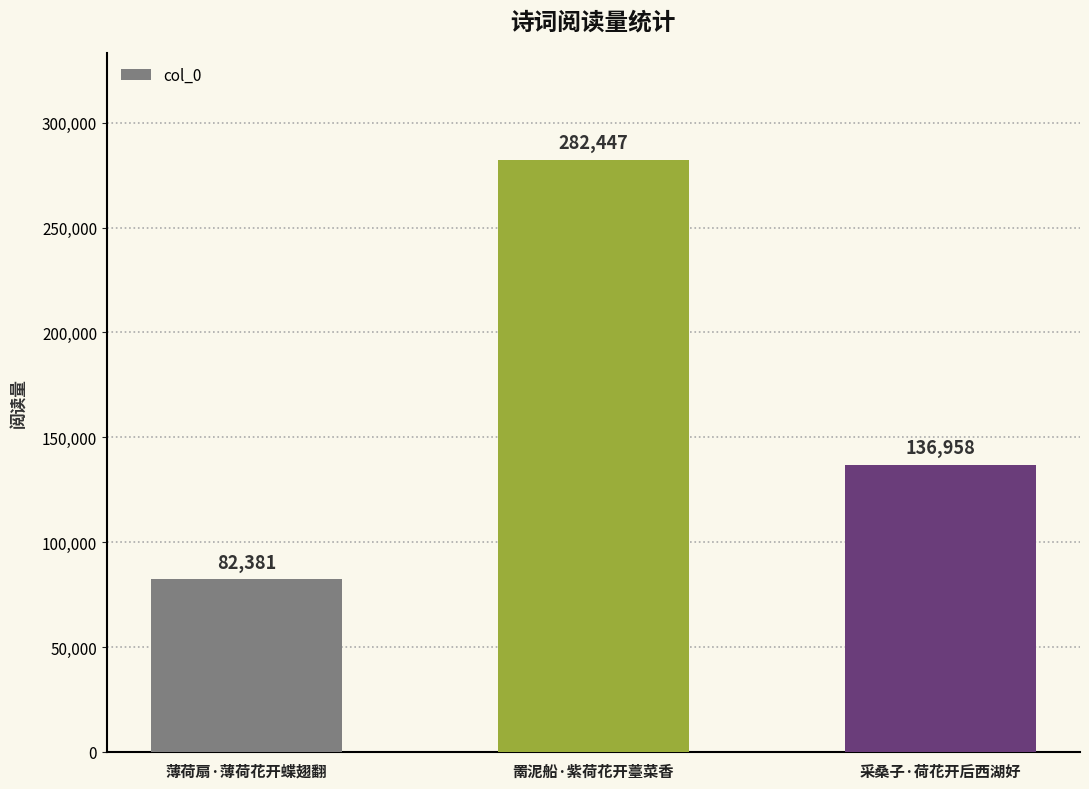

How many distinct data groups are displayed?

1